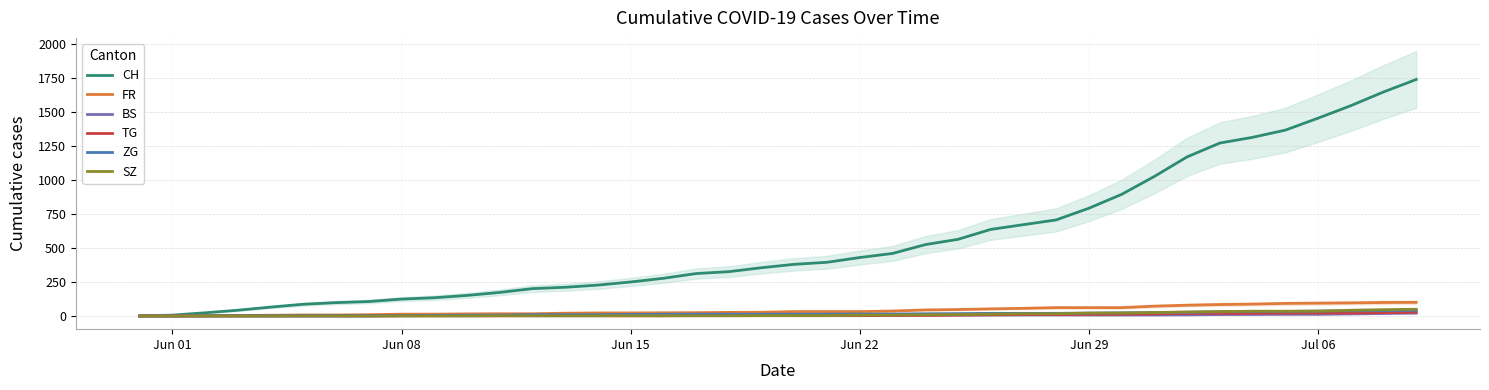

Is the value of BS at 25 greater than the value of ZG at 24?

No